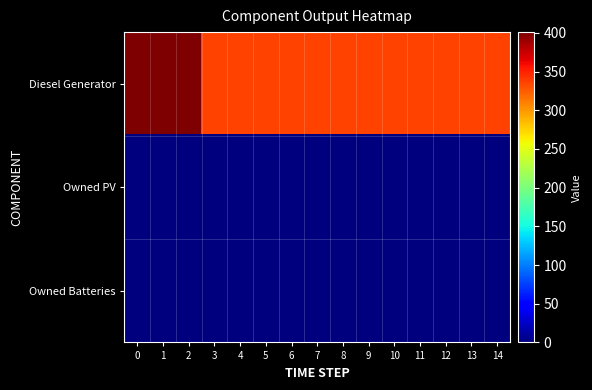

Count the number of data series in this chart.

3